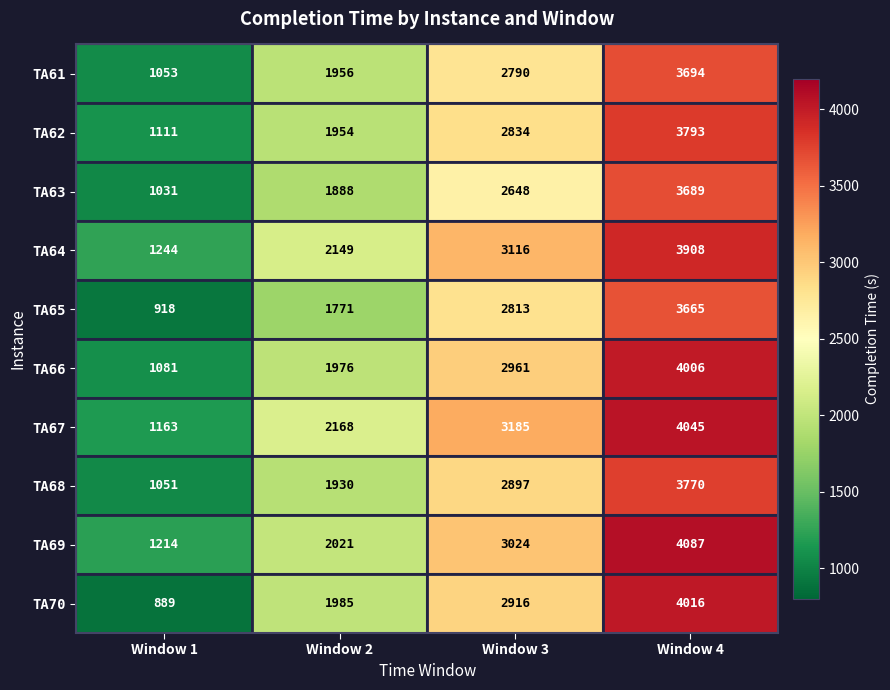

What is the difference between the TA61 values at Window 3 and Window 4?

904